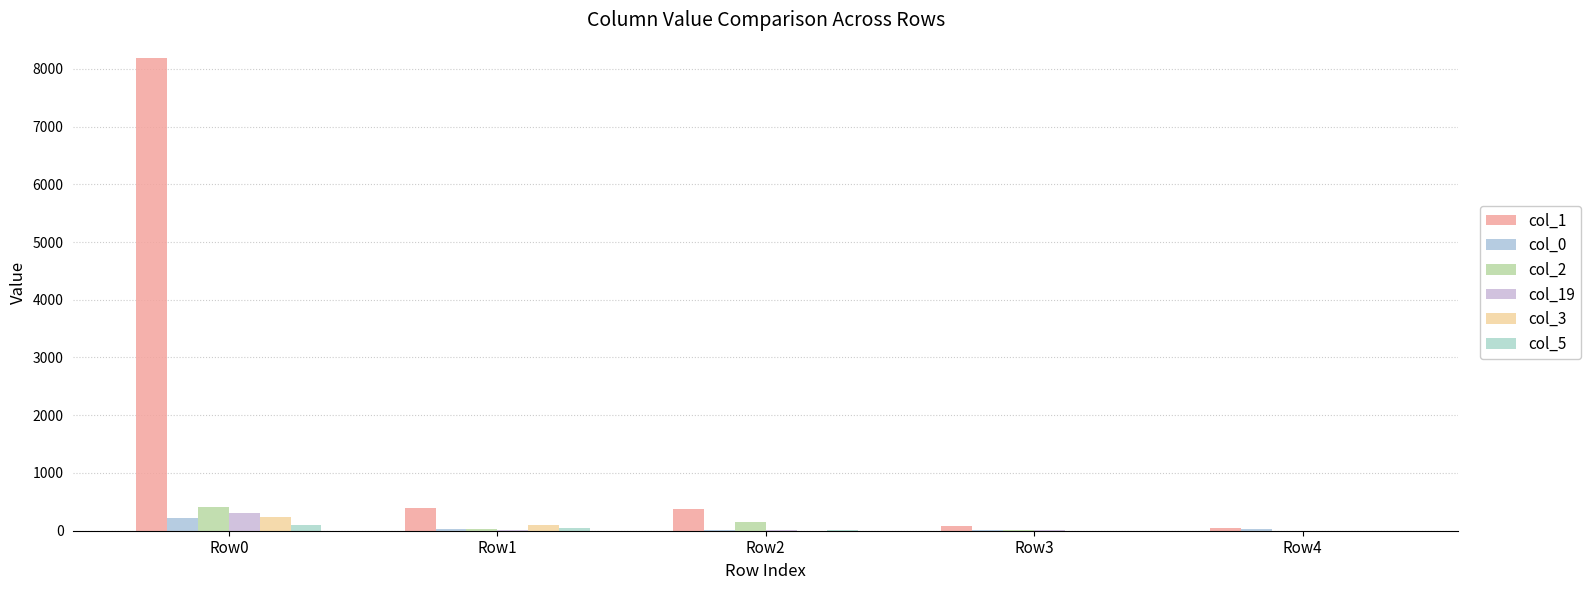

What are all the series names shown in the legend?

col_1, col_0, col_2, col_19, col_3, col_5